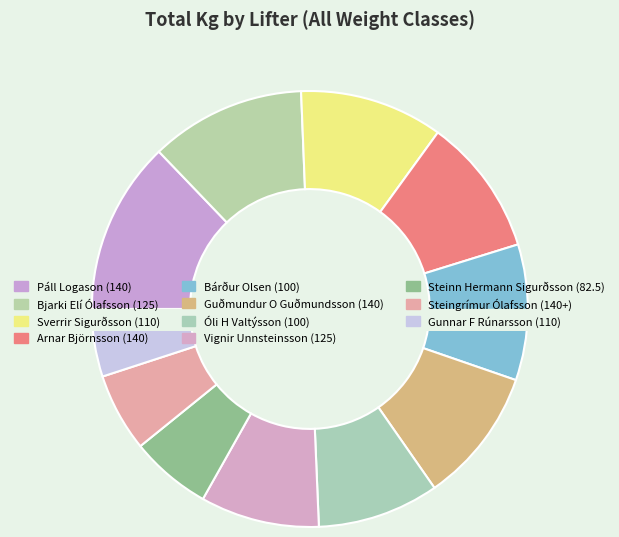

Which category has the smallest portion of the pie?

Gunnar F Rúnarsson (110)